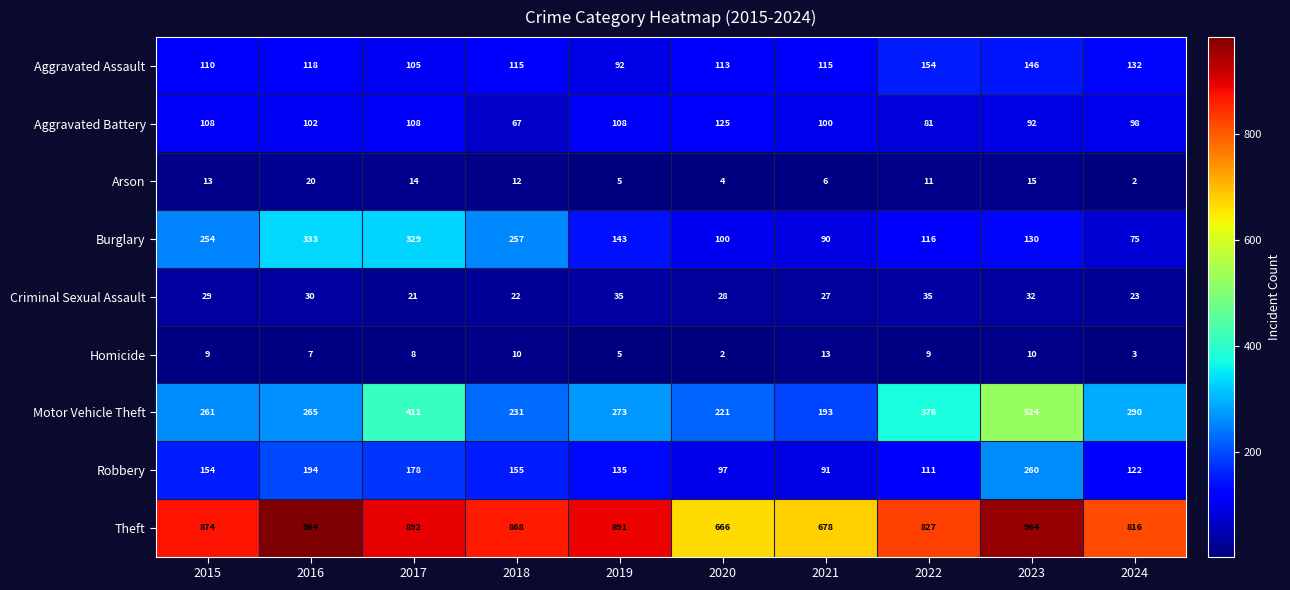

What is the maximum value for Homicide?

13